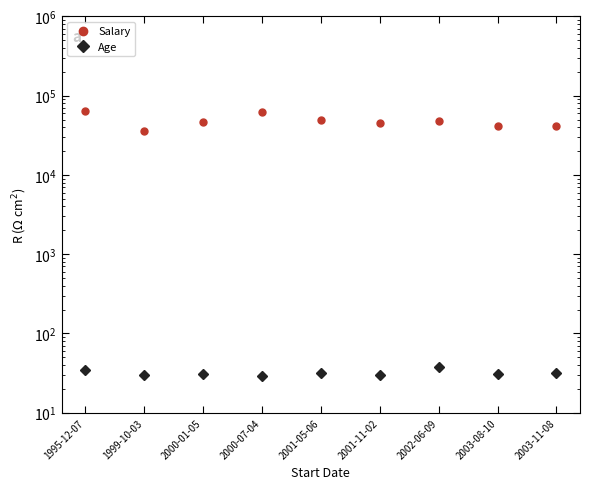

True or false: Age has a value of 31 at 2003-08-10.

True